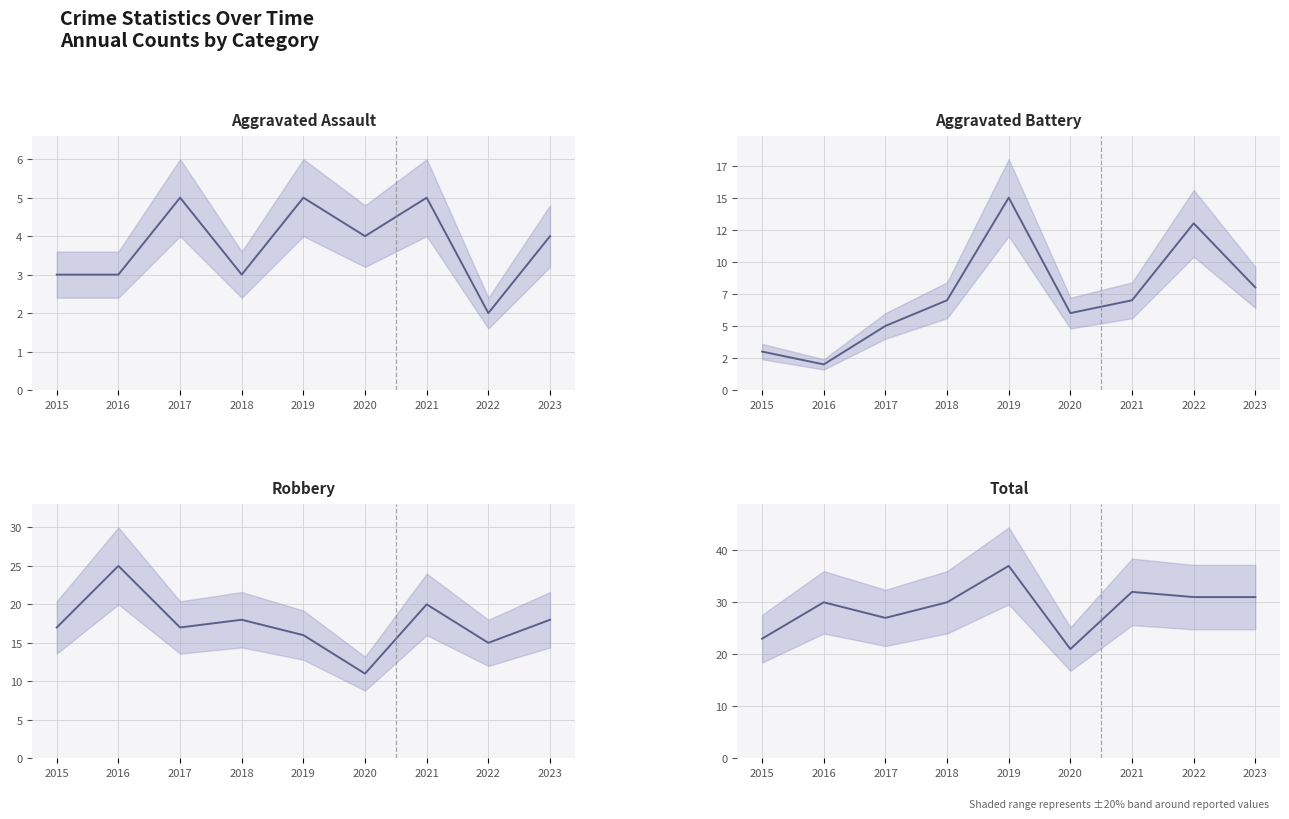

Reading left to right, transcribe all the data shown in this chart.

Aggravated Assault (mean): 2015=3	2016=3	2017=5	2018=3	2019=5	2020=4	2021=5	2022=2	2023=4
Aggravated Battery (mean): 2015=3	2016=2	2017=5	2018=7	2019=15	2020=6	2021=7	2022=13	2023=8
Robbery (mean): 2015=17	2016=25	2017=17	2018=18	2019=16	2020=11	2021=20	2022=15	2023=18
Total (mean): 2015=23	2016=30	2017=27	2018=30	2019=37	2020=21	2021=32	2022=31	2023=31